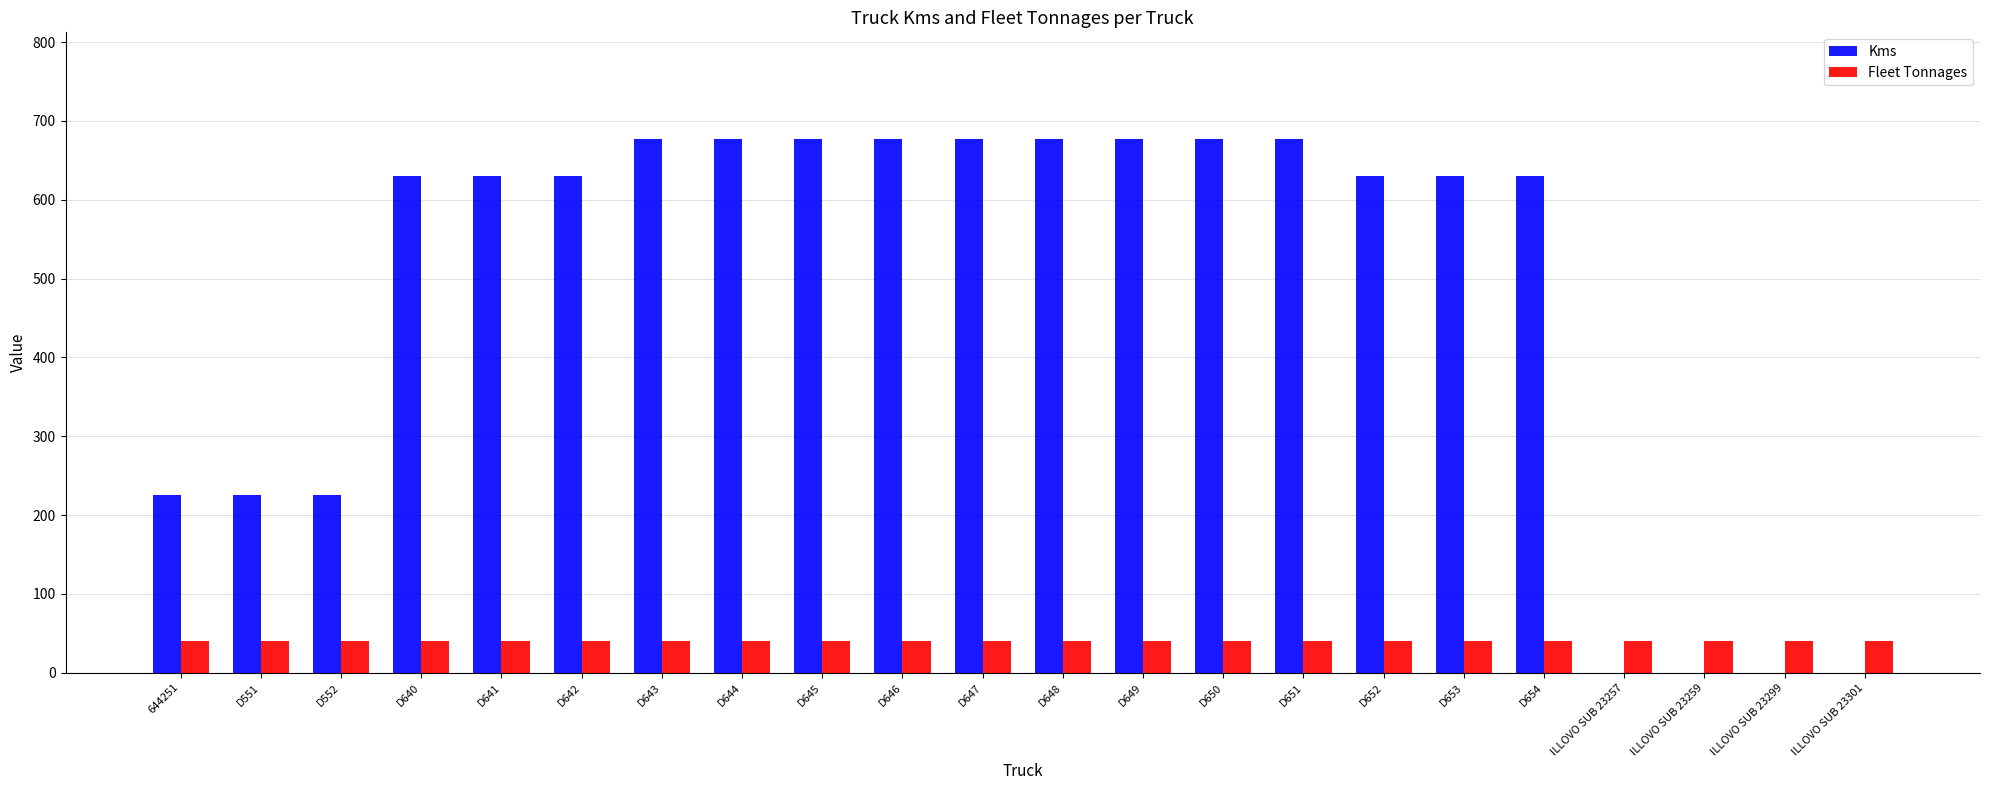

How many distinct data groups are displayed?

2